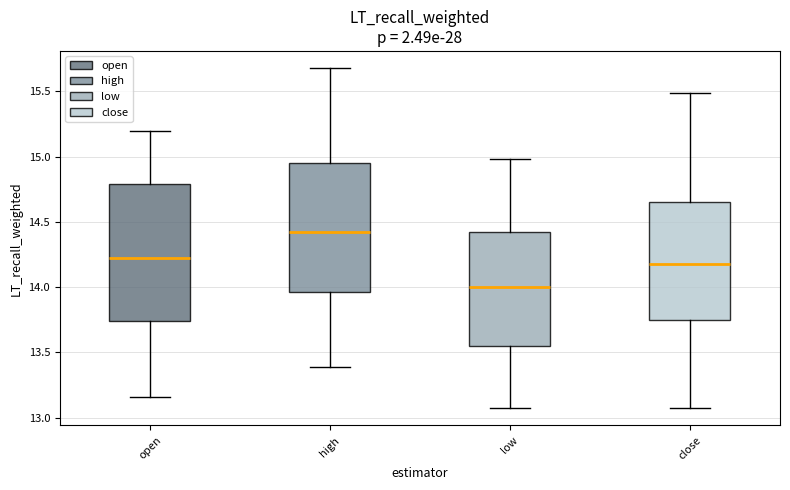

Reading left to right, transcribe this box plot: for each box, give where its median line is, the range the box spans, and where its two whiskers end, as read against the y-axis. The values are not printed on the chart, so give them approximately, as read against the axis.

open: median 14.20, box 13.75 to 14.80, whiskers 13.15 to 15.20
high: median 14.45, box 13.95 to 14.95, whiskers 13.40 to 15.70
low: median 14.00, box 13.55 to 14.45, whiskers 13.05 to 15.00
close: median 14.20, box 13.75 to 14.65, whiskers 13.05 to 15.50